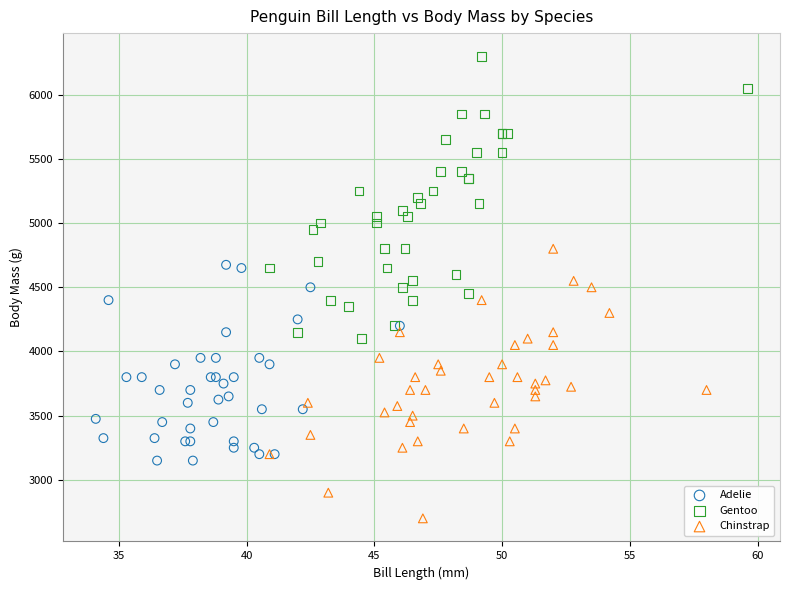

Which series reaches the minimum Y coordinate?

Chinstrap